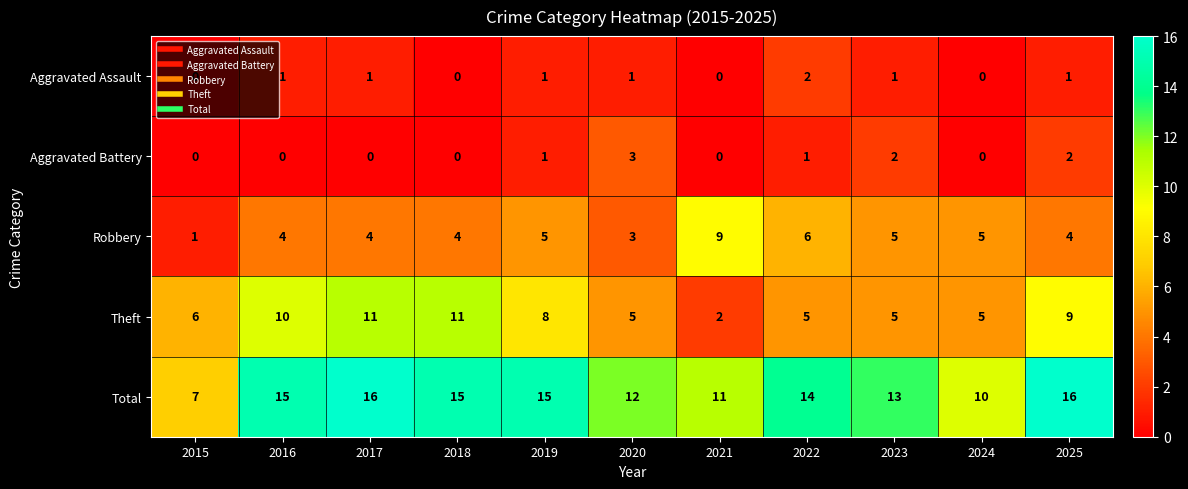

What is the average value of the Robbery series?

5